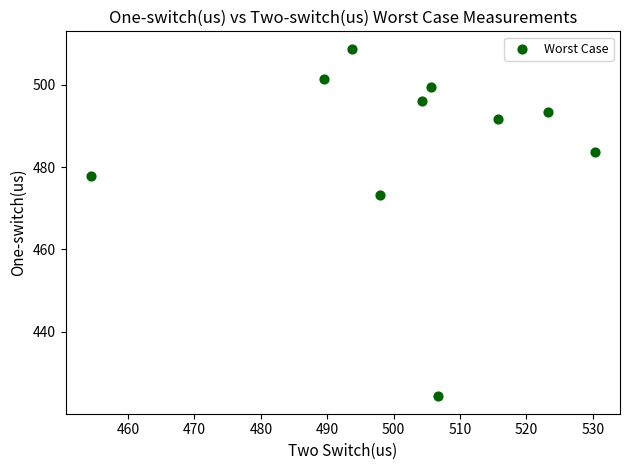

What Y value in the scatter plot is closest to 466?

473.1